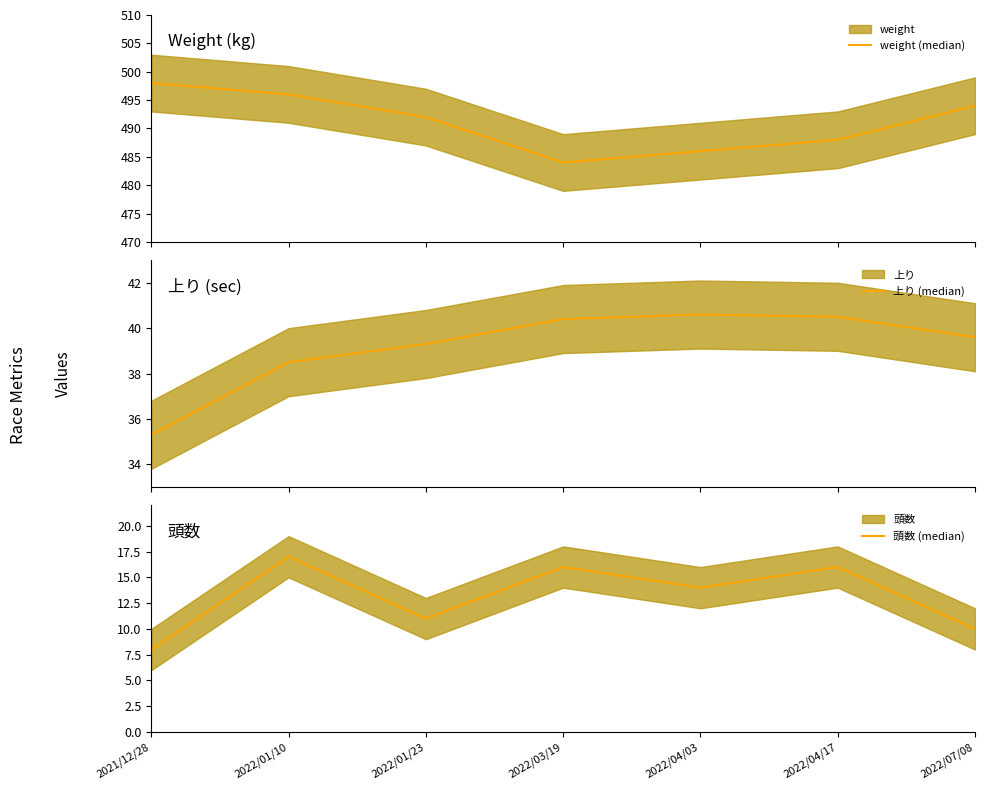

In 上り (median), how many points are higher than both neighbors (excluding endpoints)?

1